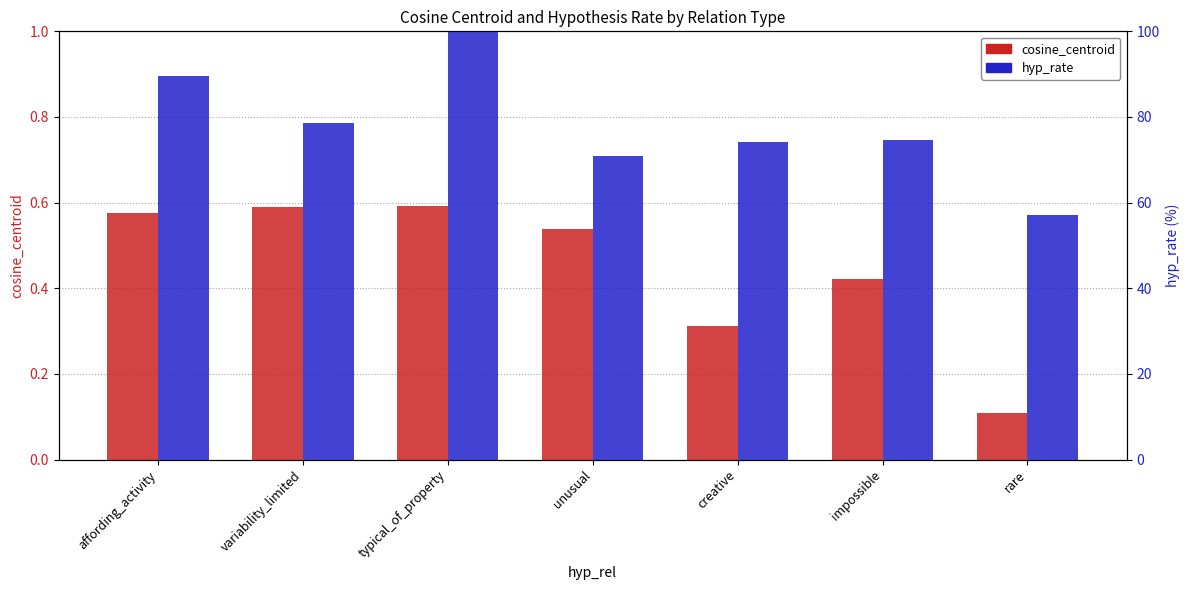

What is the total value across all series at rare?

57.3